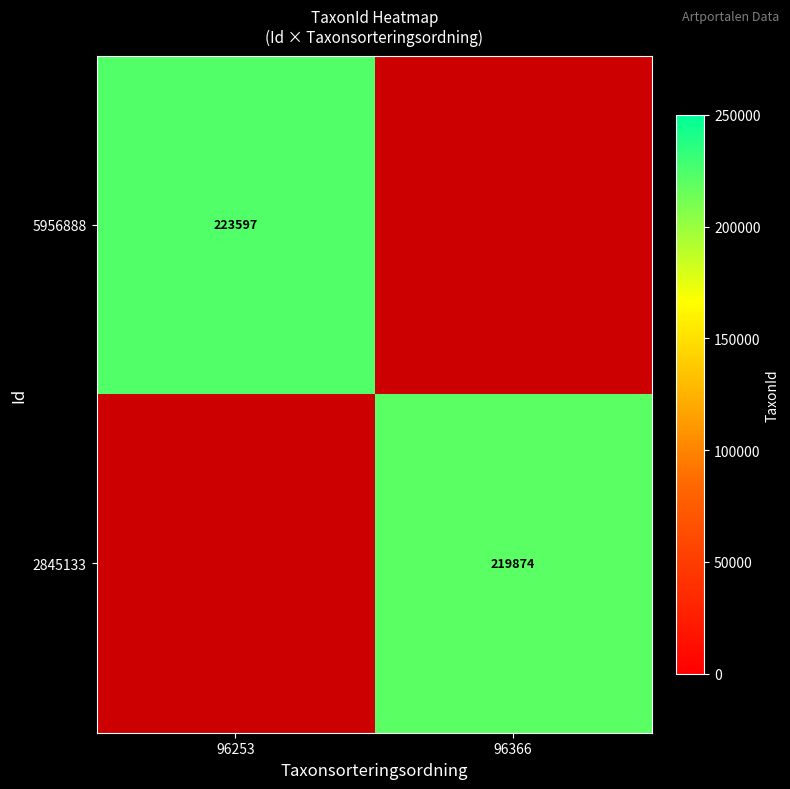

Count the number of data series in this chart.

2